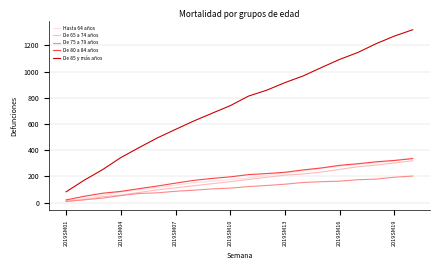

What is the maximum value shown in the chart?

1319